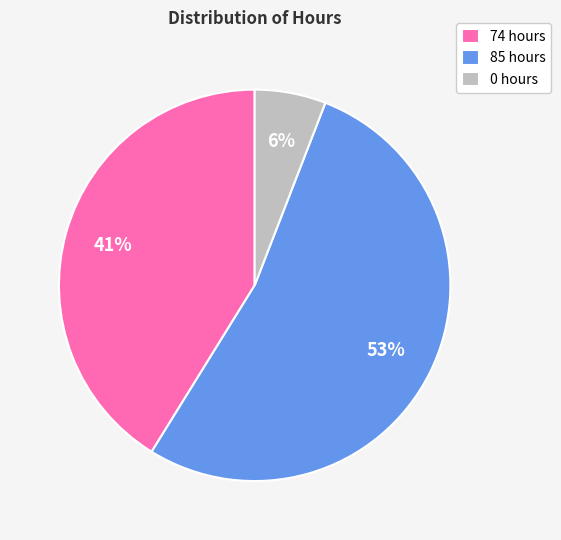

True or false: 85 hours accounts for 53% of the total.

True